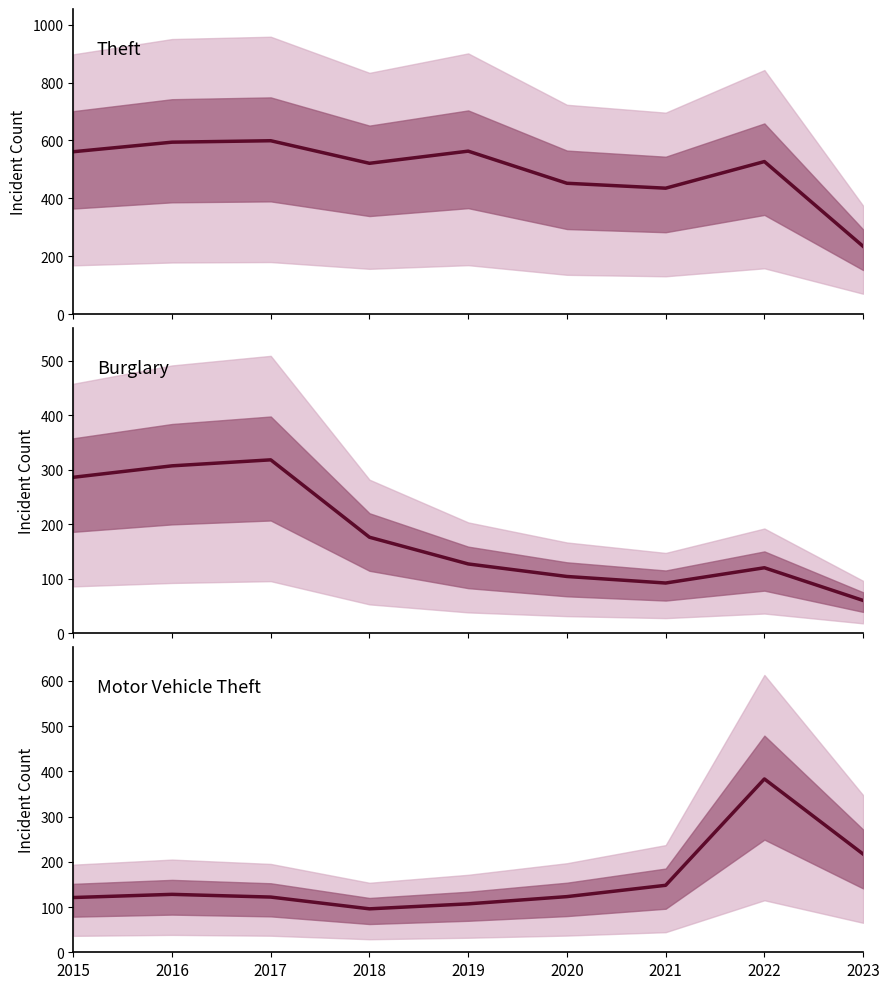

How many data points in Burglary are less than 127?

4